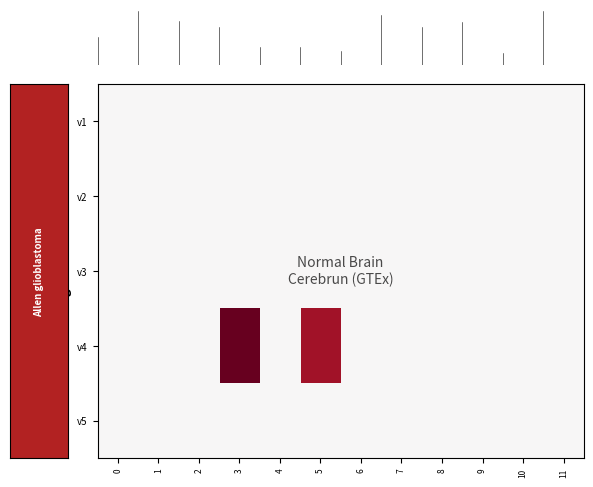

Reading left to right, list all the values displayed in this chart.

row_0: 0	0	0	0	0	0	0	0	0	0	0	0
row_1: 0	0	0	0	0	0	0	0	0	0	0	0
row_2: 0	0	0	0	0	0	0	0	0	0	0	0
row_3: 0	0	0	35200	0	24000	0	0	0	0	0	0
row_4: 0	0	0	0	0	0	0	0	0	0	0	0